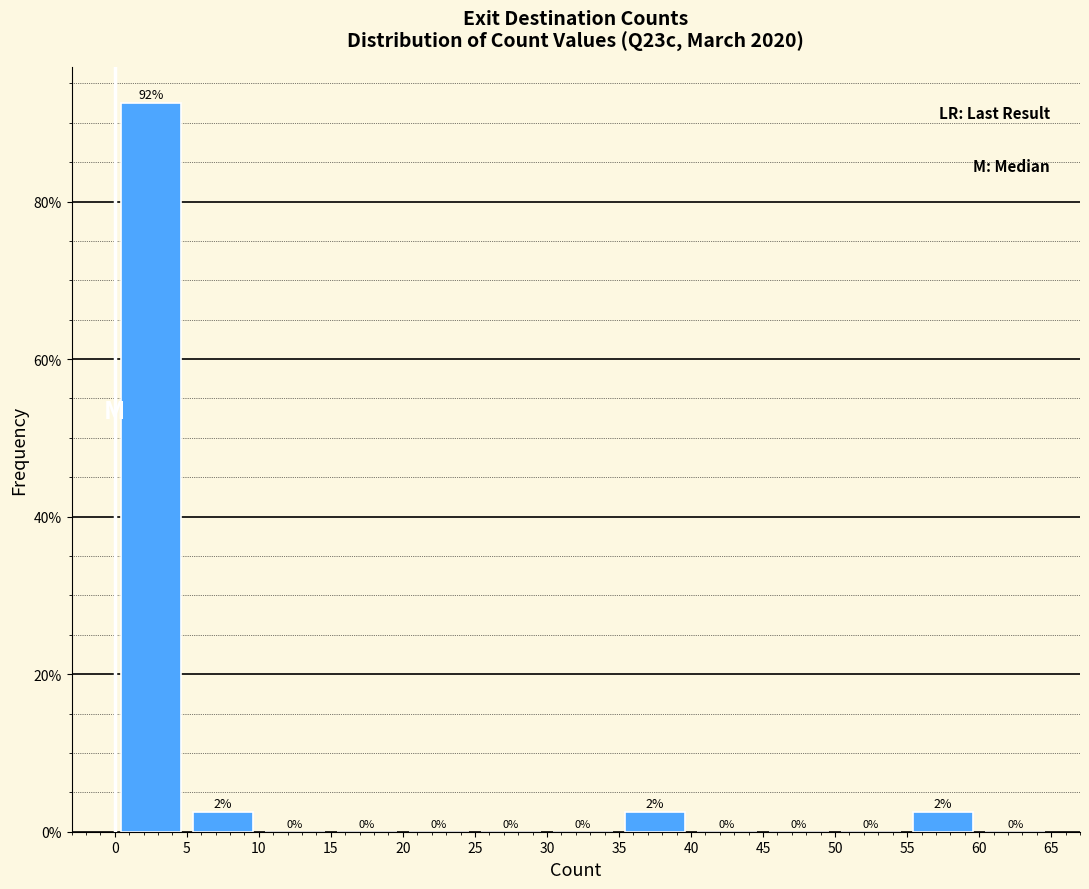

Which range on the x-axis has the tallest bar?

0 to 5